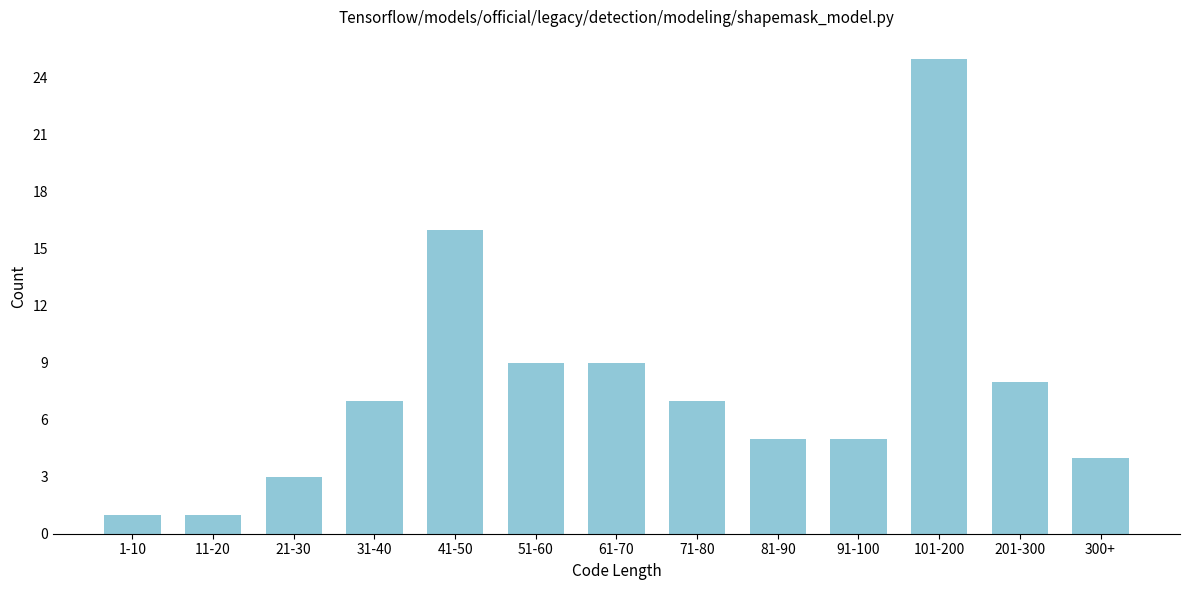

Reading left to right, transcribe all the data shown in this chart.

1	1	3	7	16	9	9	7	5	5	25	8	4